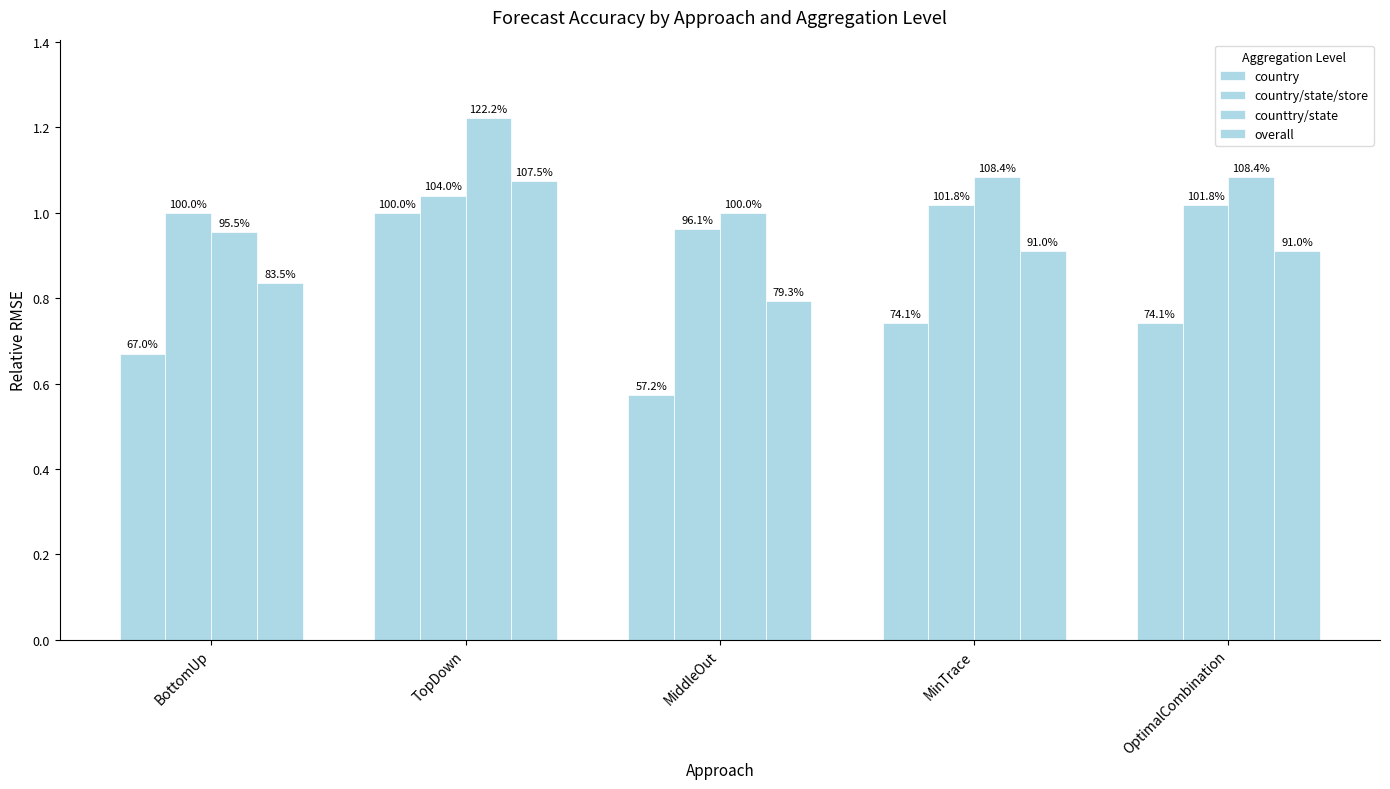

Reading right to left, list all the values displayed in this chart.

country: OptimalCombination=0.7	MinTrace=0.7	MiddleOut=0.6	TopDown=1.0	BottomUp=0.7
country/state/store: OptimalCombination=1.0	MinTrace=1.0	MiddleOut=1.0	TopDown=1.0	BottomUp=1.0
counttry/state: OptimalCombination=1.1	MinTrace=1.1	MiddleOut=1.0	TopDown=1.2	BottomUp=1.0
overall: OptimalCombination=0.9	MinTrace=0.9	MiddleOut=0.8	TopDown=1.1	BottomUp=0.8